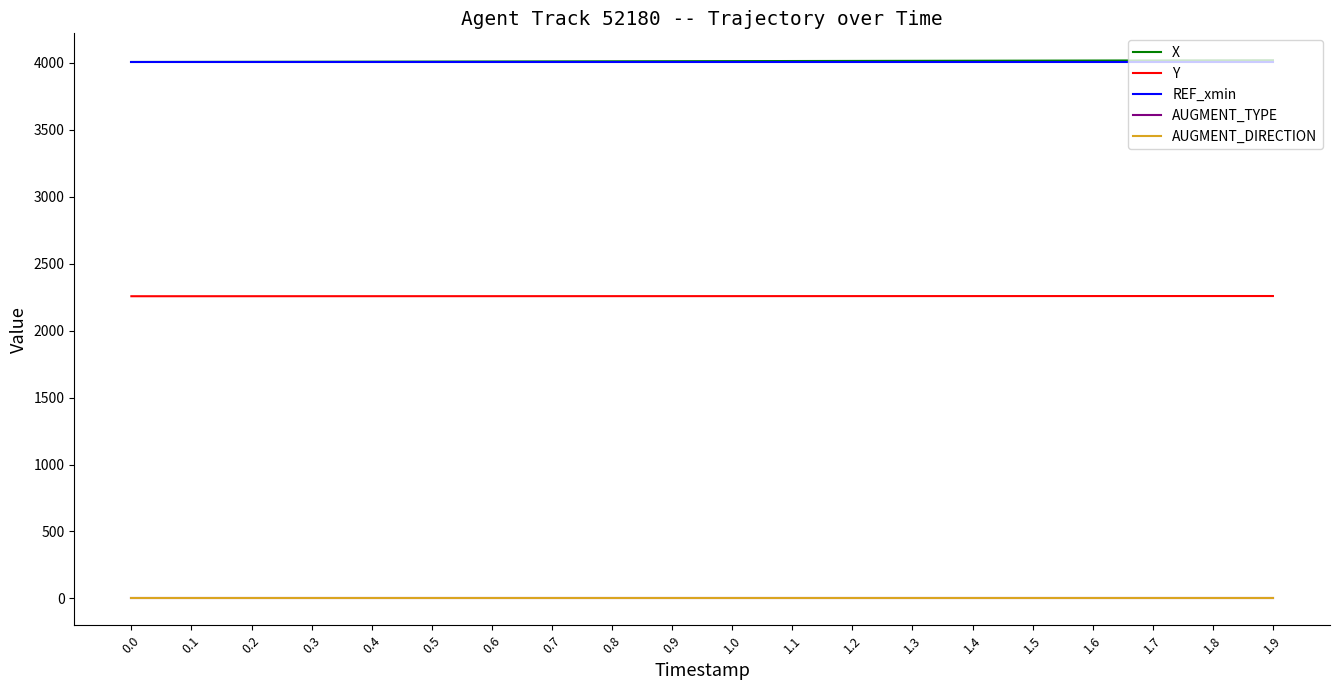

Does the chart have visible grid lines?

No